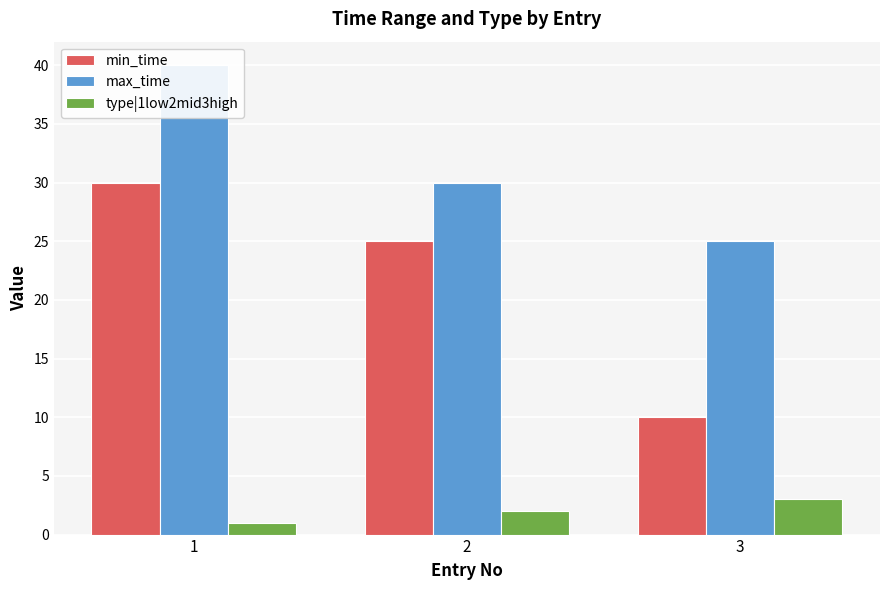

The value of max_time at 3 is 17. True or false?

False